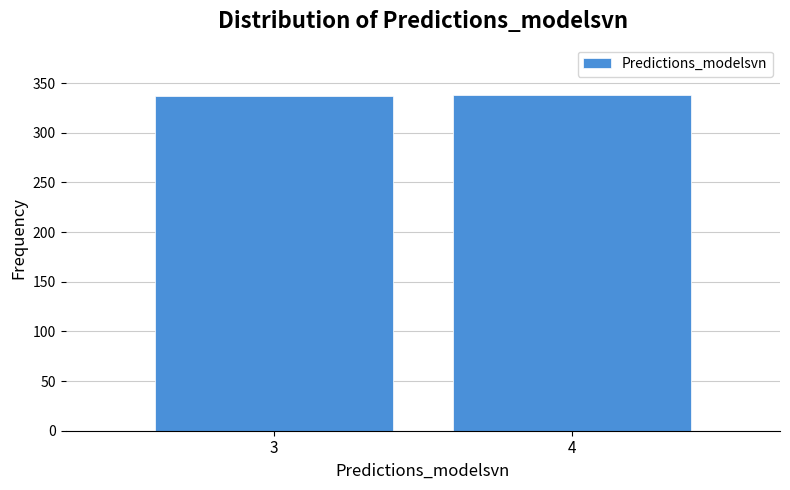

What is the maximum value shown in the chart?

338